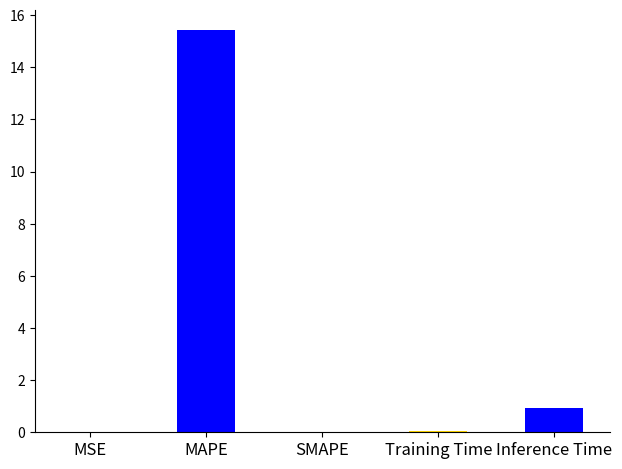

What is the change in value from Training Time to Inference Time?

+0.9